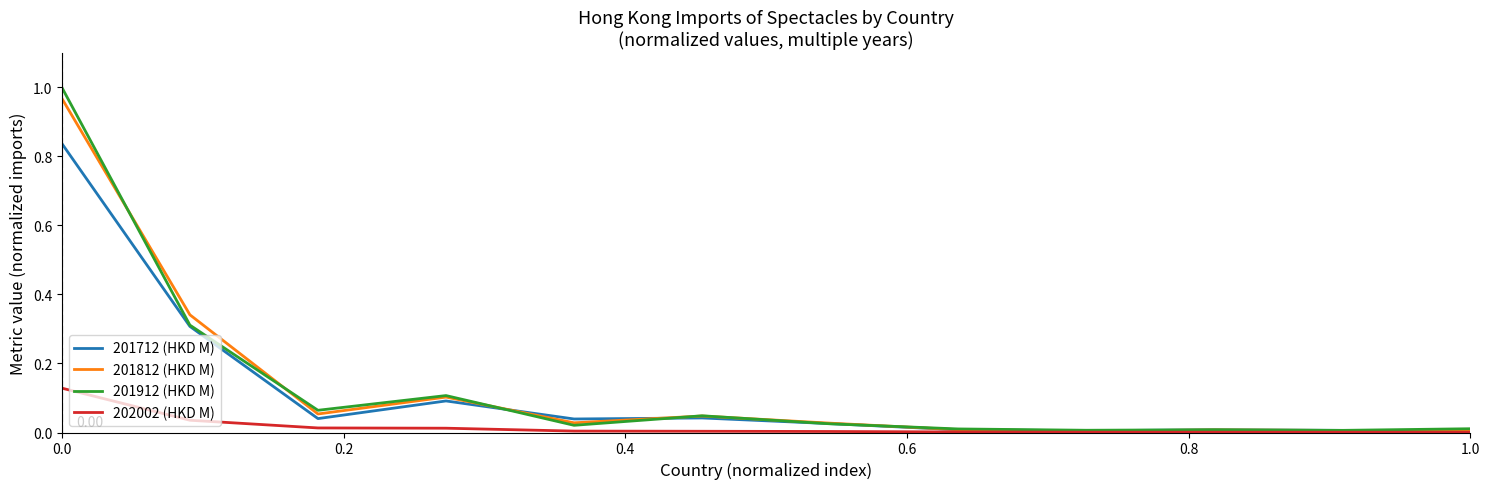

Which series has the widest spread of values?

201912 (HKD M)